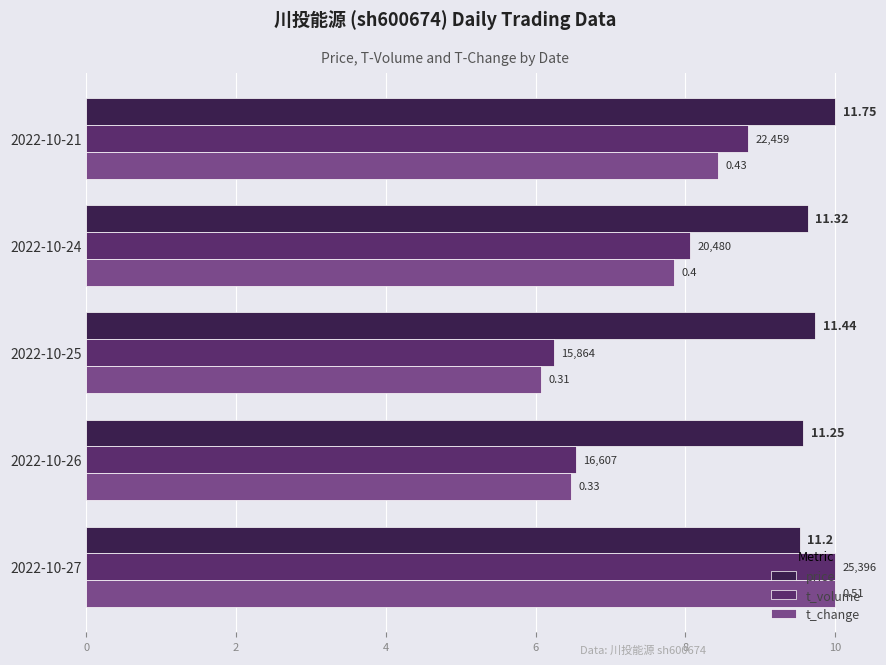

Reading left to right, extract all data points from this chart.

price: 9.5	9.6	9.7	9.6	10.0
t_volume: 10.0	6.5	6.2	8.1	8.8
t_change: 10.0	6.5	6.1	7.8	8.4